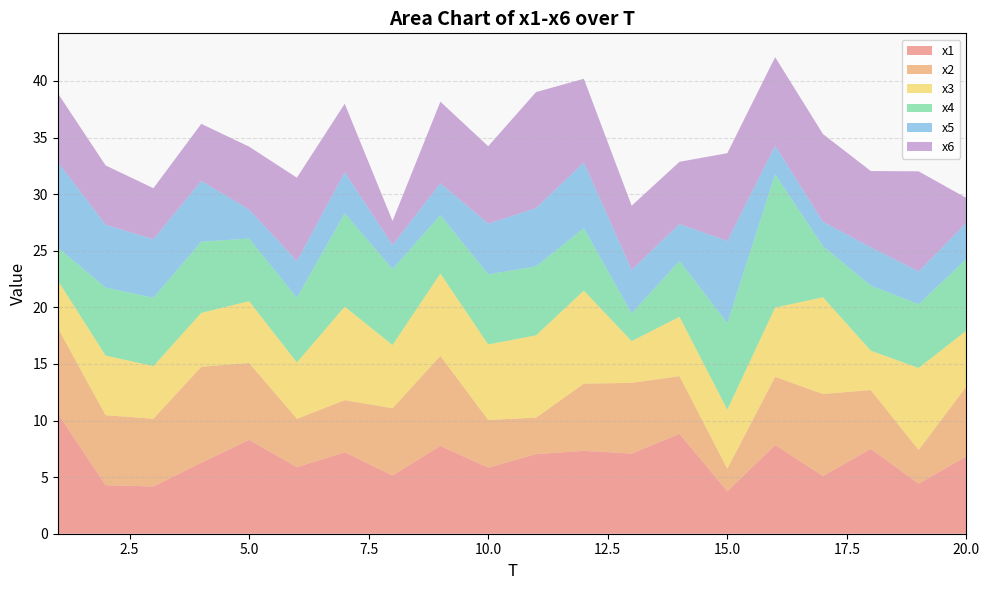

Reading left to right, transcribe all the data shown in this chart.

x1: 1=10.6	2=4.3	3=4.2	4=6.3	5=8.3	6=5.9	7=7.2	8=5.2	9=7.8	10=5.8	11=7.0	12=7.3	13=7.1	14=8.8	15=3.7	16=7.8	17=5.1	18=7.5	19=4.4	20=6.8
x2: 1=7.6	2=6.2	3=6.0	4=8.5	5=6.8	6=4.3	7=4.6	8=5.9	9=8.0	10=4.2	11=3.2	12=5.9	13=6.2	14=5.1	15=2.0	16=6.0	17=7.2	18=5.2	19=3.0	20=6.2
x3: 1=4.2	2=5.3	3=4.6	4=4.8	5=5.5	6=5.0	7=8.3	8=5.6	9=7.3	10=6.7	11=7.3	12=8.2	13=3.7	14=5.2	15=5.2	16=6.1	17=8.5	18=3.5	19=7.2	20=4.9
x4: 1=2.9	2=6.0	3=6.0	4=6.3	5=5.5	6=5.7	7=8.2	8=6.7	9=5.2	10=6.2	11=6.1	12=5.5	13=2.5	14=4.9	15=7.6	16=11.8	17=4.5	18=5.7	19=5.6	20=6.3
x5: 1=7.6	2=5.6	3=5.2	4=5.4	5=2.6	6=3.3	7=3.6	8=2.1	9=2.8	10=4.5	11=5.1	12=5.8	13=3.8	14=3.3	15=7.3	16=2.5	17=2.2	18=3.4	19=2.9	20=3.2
x6: 1=6.1	2=5.2	3=4.5	4=5.0	5=5.6	6=7.4	7=6.0	8=2.1	9=7.2	10=6.8	11=10.2	12=7.4	13=5.7	14=5.5	15=7.8	16=7.8	17=7.7	18=6.7	19=8.8	20=2.2